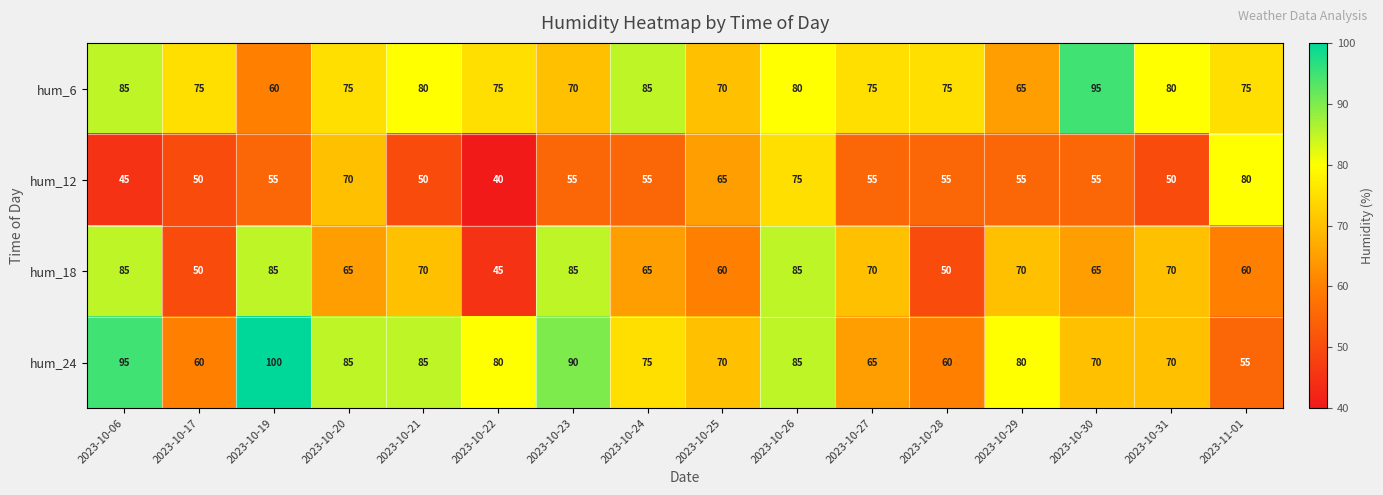

Read the hum_18 value at 2023-10-17, to the nearest 5.

50